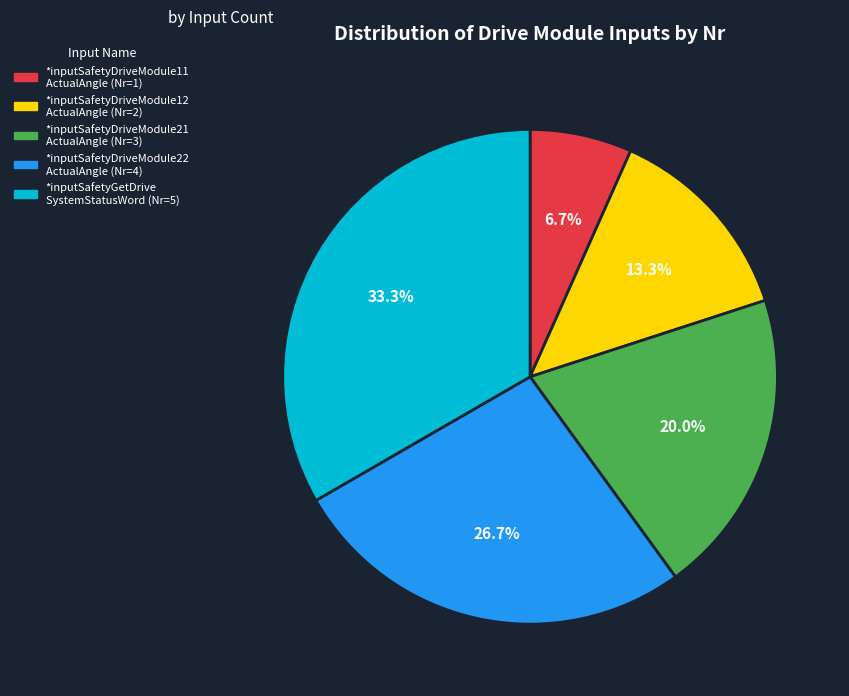

Is there any slice that represents more than half of the pie?

No